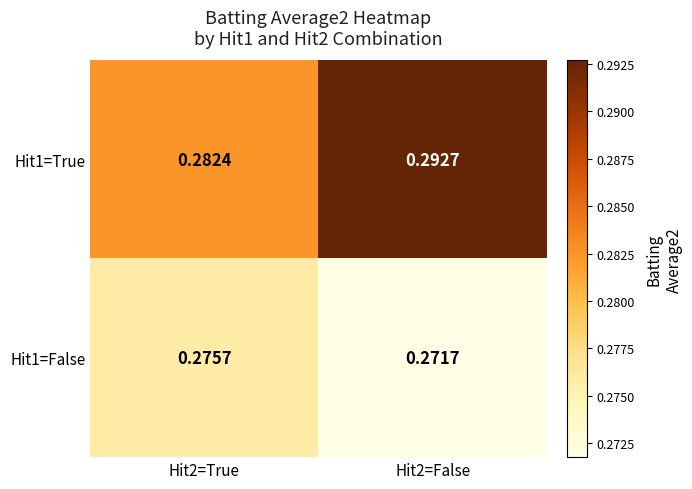

Is the value of Hit1=False at Hit2=False greater than the value of Hit1=True at Hit2=False?

No